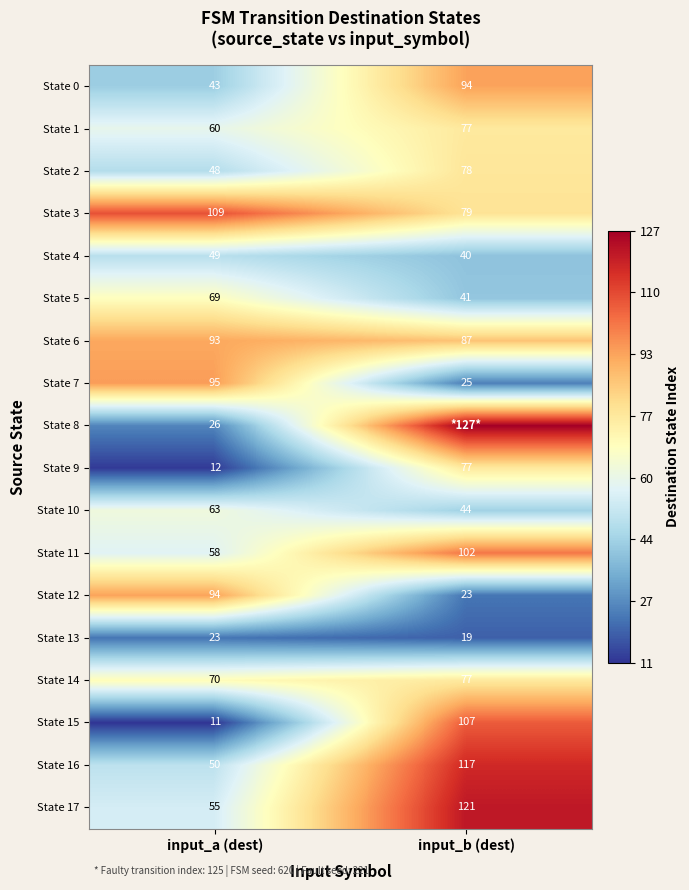

At which category is the sum across all series the highest?

input_b (dest)